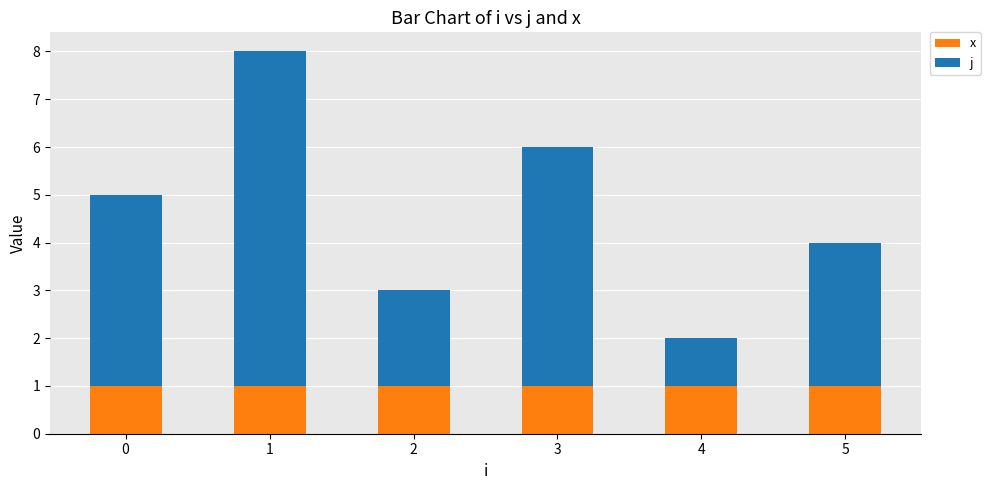

True or false: x has a value of 1 at 5.

True